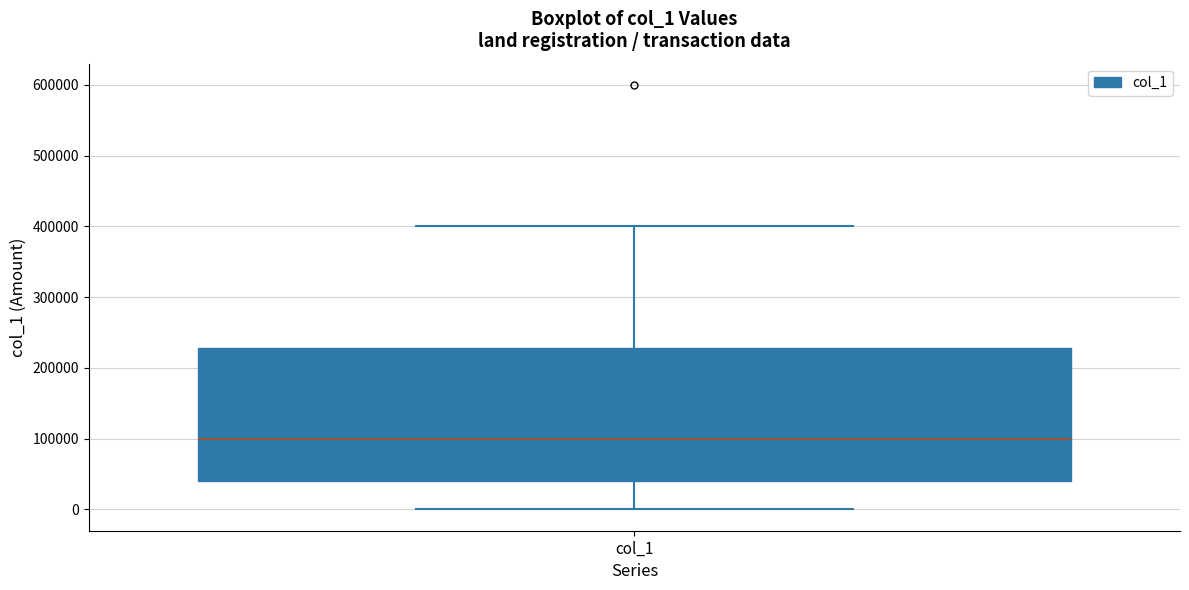

Transcribe this box plot: give where the median line is, the range the box spans, and where the two whiskers end, as read against the y-axis. The values are not printed on the chart, so give them approximately, as read against the axis.

median 100000, box 40000 to 230000, whiskers 0 to 400000